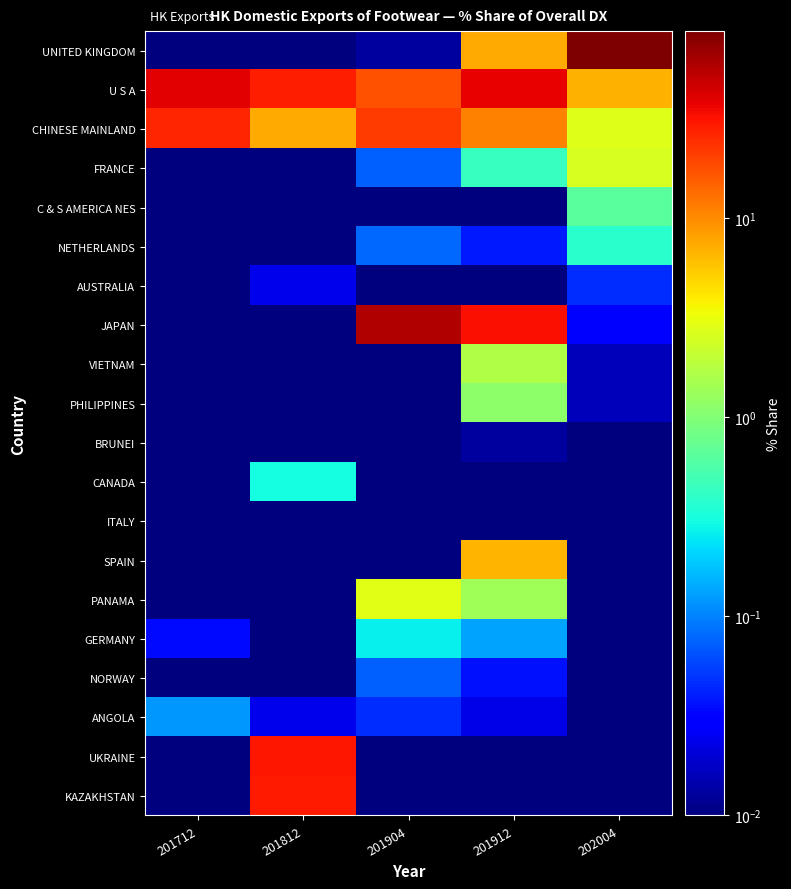

Reading right to left, transcribe all the data shown in this chart.

UNITED KINGDOM: 202004=86.6	201912=7.5	201904=0.0	201812=0.0	201712=0.0
U S A: 202004=6.9	201912=37.3	201904=17.6	201812=28.4	201712=38.8
CHINESE MAINLAND: 202004=2.8	201912=10.8	201904=21.6	201812=7.5	201712=26.2
FRANCE: 202004=2.6	201912=0.4	201904=0.1	201812=0.0	201712=0.0
C & S AMERICA NES: 202004=0.6	201912=0.0	201904=0.0	201812=0.0	201712=0.0
NETHERLANDS: 202004=0.4	201912=0.0	201904=0.1	201812=0.0	201712=0.0
AUSTRALIA: 202004=0.0	201912=0.0	201904=0.0	201812=0.0	201712=0.0
JAPAN: 202004=0.0	201912=32.8	201904=57.4	201812=0.0	201712=0.0
VIETNAM: 202004=0.0	201912=1.7	201904=0.0	201812=0.0	201712=0.0
PHILIPPINES: 202004=0.0	201912=1.1	201904=0.0	201812=0.0	201712=0.0
BRUNEI: 202004=0.0	201912=0.0	201904=0.0	201812=0.0	201712=0.0
CANADA: 202004=0.0	201912=0.0	201904=0.0	201812=0.3	201712=0.0
ITALY: 202004=0.0	201912=0.0	201904=0.0	201812=0.0	201712=0.0
SPAIN: 202004=0.0	201912=6.7	201904=0.0	201812=0.0	201712=0.0
PANAMA: 202004=0.0	201912=1.4	201904=2.9	201812=0.0	201712=0.0
GERMANY: 202004=0.0	201912=0.1	201904=0.3	201812=0.0	201712=0.0
NORWAY: 202004=0.0	201912=0.0	201904=0.1	201812=0.0	201712=0.0
ANGOLA: 202004=0.0	201912=0.0	201904=0.0	201812=0.0	201712=0.1
UKRAINE: 202004=0.0	201912=0.0	201904=0.0	201812=30.4	201712=0.0
KAZAKHSTAN: 202004=0.0	201912=0.0	201904=0.0	201812=29.2	201712=0.0